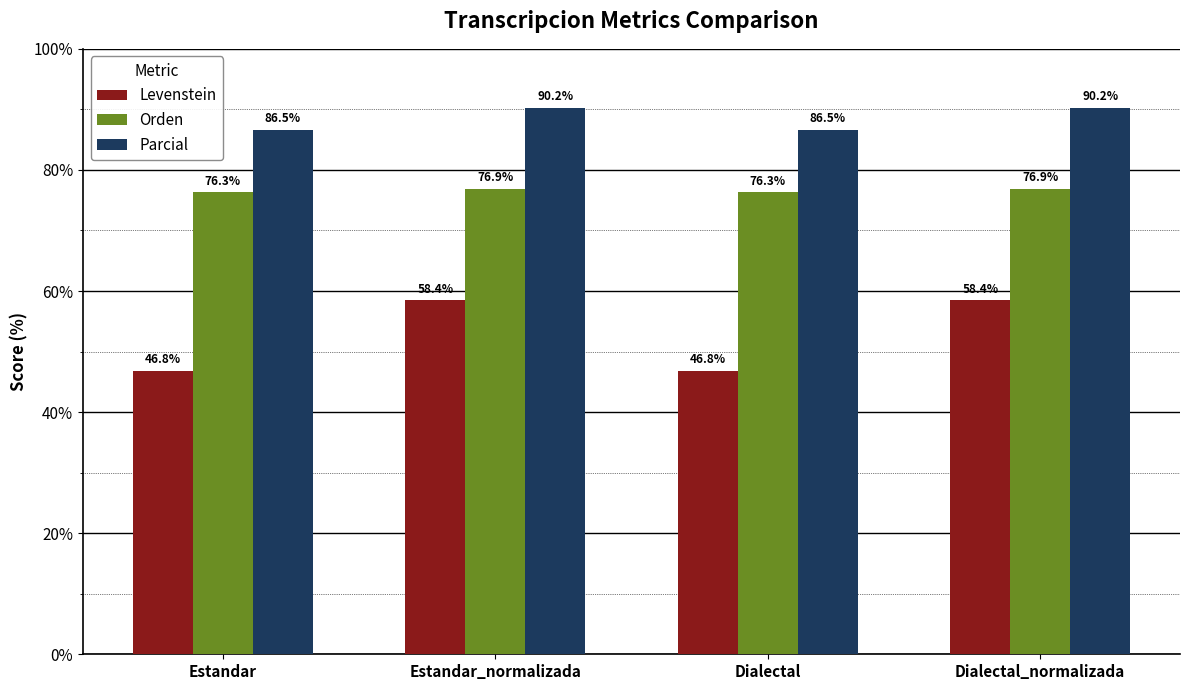

How many groups of bars are there?

4